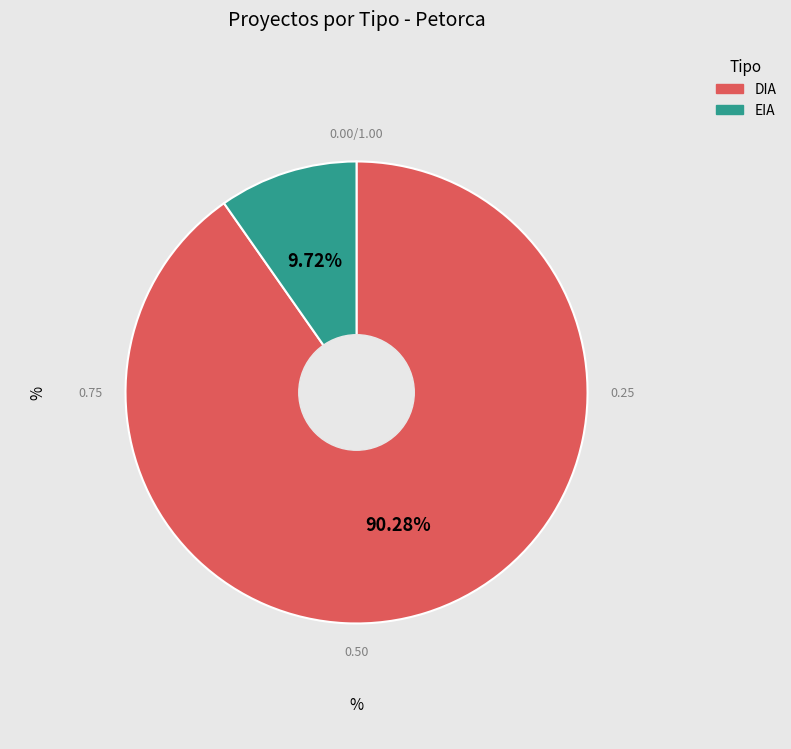

Is EIA the majority of the pie?

No